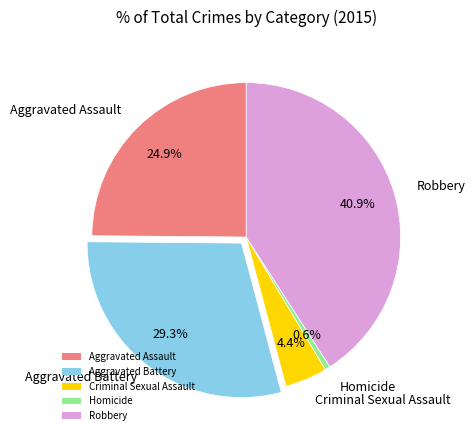

To the nearest percent, what is the average slice percentage?

20%